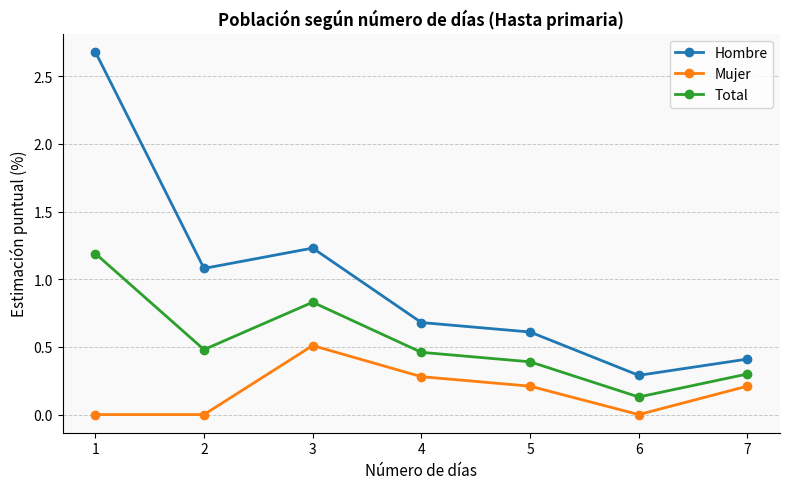

Where is Hombre nearest to the value 1?

2